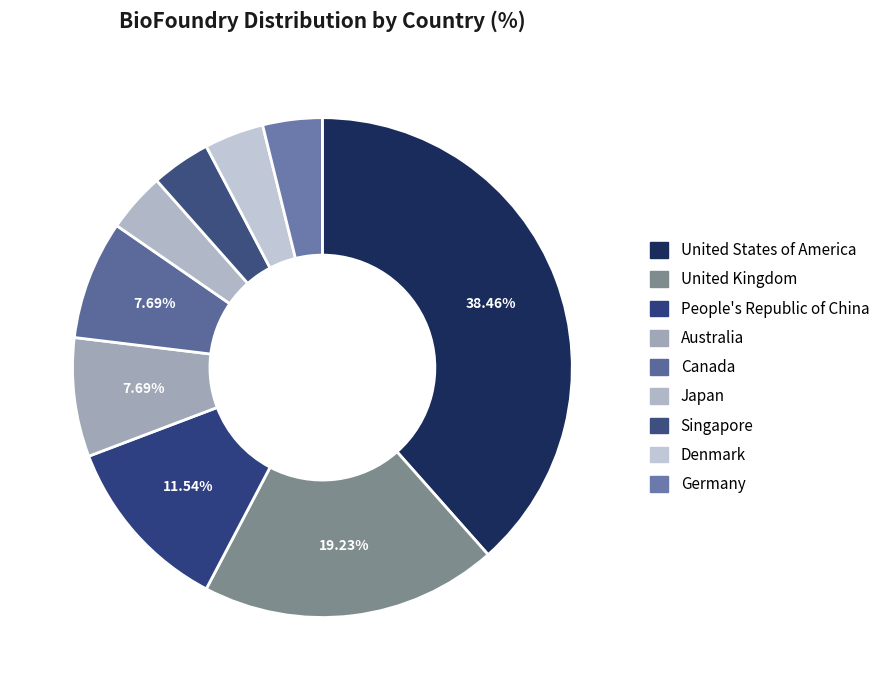

Rank the categories by value from lowest to highest.

Japan, Singapore, Denmark, Germany, Australia, Canada, People's Republic of China, United Kingdom, United States of America